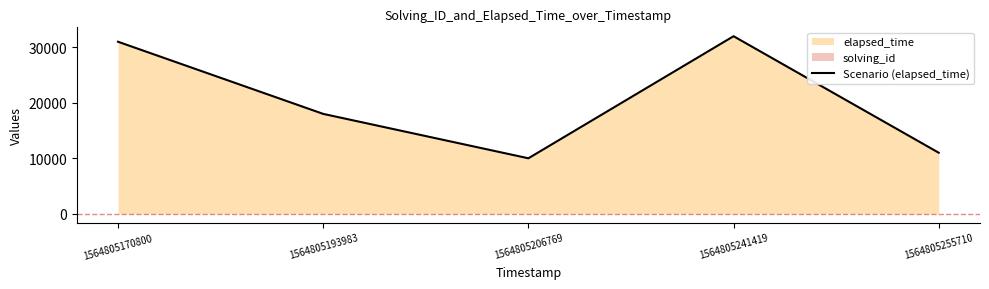

What is the ratio of the value at 1564805241419 to the value at 1564805206769?

3.2